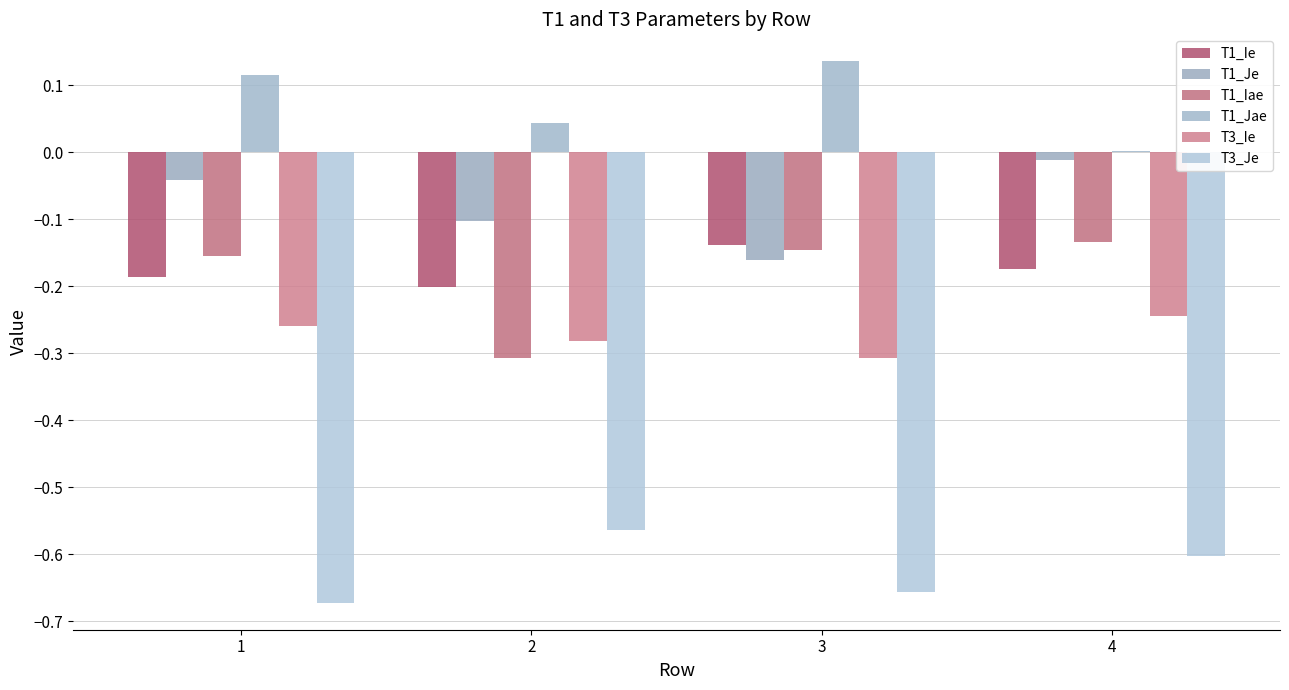

Between 4 and 1, which is larger?

4